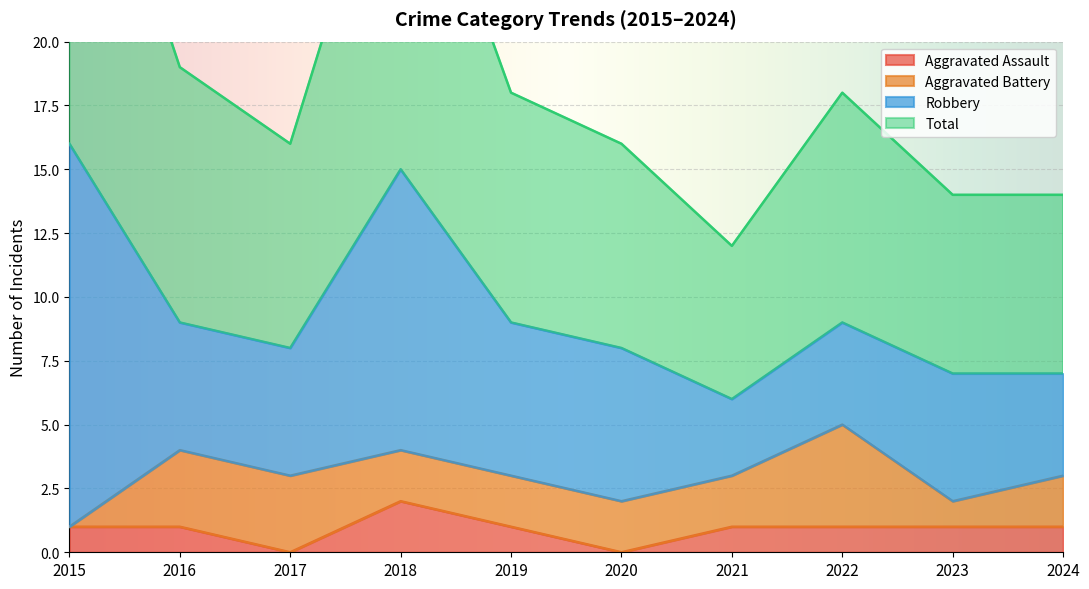

What is the value of the Total point at the 7th from the left?

12